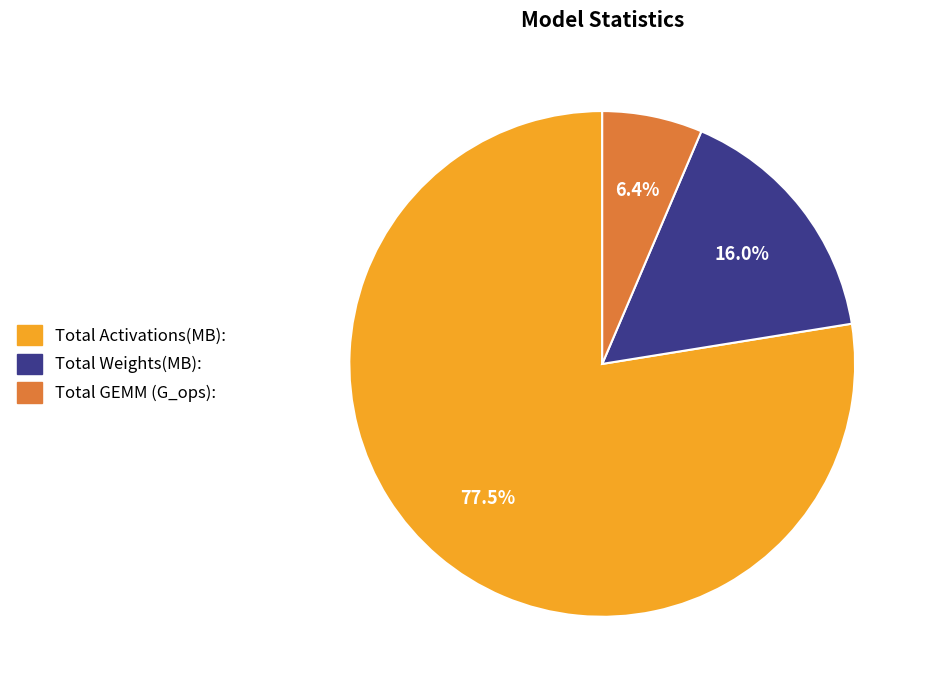

Which has a higher value, Total GEMM (G_ops): or Total Activations(MB):?

Total Activations(MB):